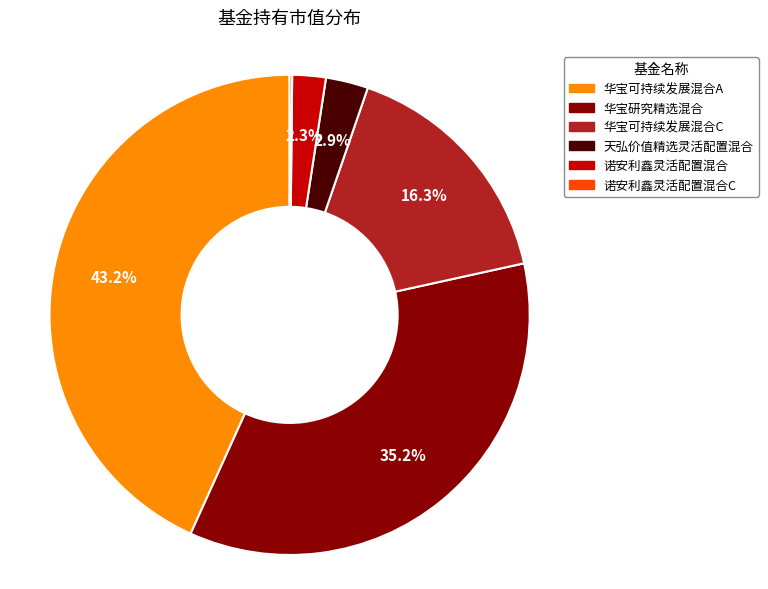

Is there a majority slice in this chart?

No